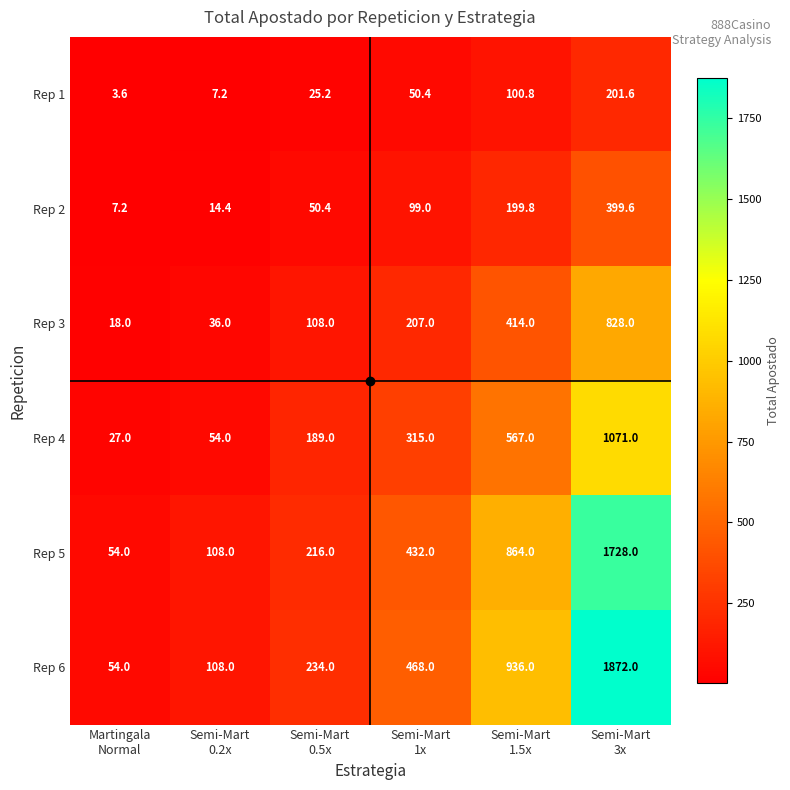

Which series has the largest total across all categories?

Rep 6